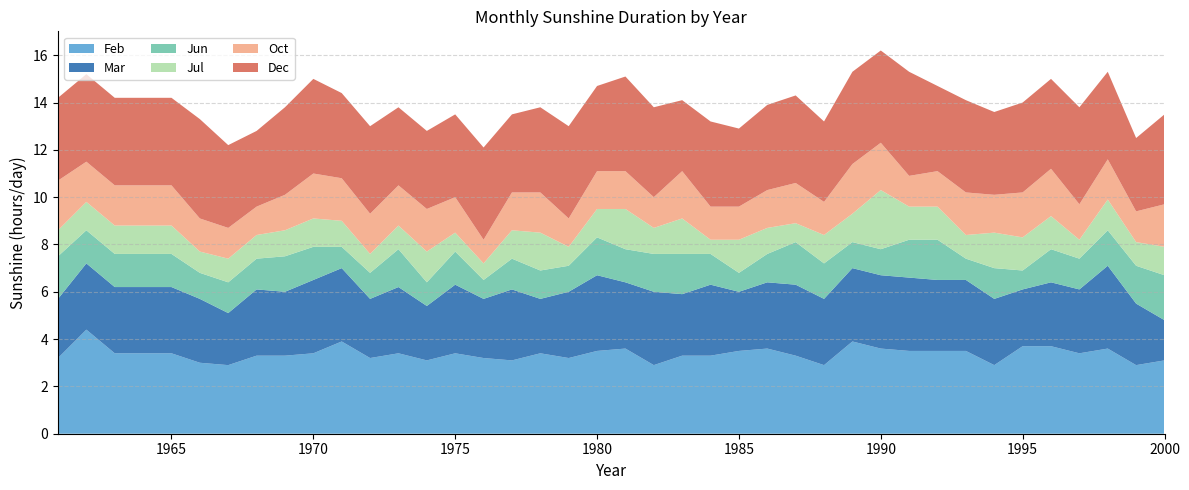

Reading left to right, transcribe all the data shown in this chart.

Feb: 1961=3.2	1962=4.4	1963=3.4	1964=3.4	1965=3.4	1966=3.0	1967=2.9	1968=3.3	1969=3.3	1970=3.4	1971=3.9	1972=3.2	1973=3.4	1974=3.1	1975=3.4	1976=3.2	1977=3.1	1978=3.4	1979=3.2	1980=3.5	1981=3.6	1982=2.9	1983=3.3	1984=3.3	1985=3.5	1986=3.6	1987=3.3	1988=2.9	1989=3.9	1990=3.6	1991=3.5	1992=3.5	1993=3.5	1994=2.9	1995=3.7	1996=3.7	1997=3.4	1998=3.6	1999=2.9	2000=3.1
Mar: 1961=2.5	1962=2.8	1963=2.8	1964=2.8	1965=2.8	1966=2.7	1967=2.2	1968=2.8	1969=2.7	1970=3.1	1971=3.1	1972=2.5	1973=2.8	1974=2.3	1975=2.9	1976=2.5	1977=3.0	1978=2.3	1979=2.8	1980=3.2	1981=2.8	1982=3.1	1983=2.6	1984=3.0	1985=2.5	1986=2.8	1987=3.0	1988=2.8	1989=3.1	1990=3.1	1991=3.1	1992=3.0	1993=3.0	1994=2.8	1995=2.4	1996=2.7	1997=2.7	1998=3.5	1999=2.6	2000=1.7
Jun: 1961=1.8	1962=1.4	1963=1.4	1964=1.4	1965=1.4	1966=1.1	1967=1.3	1968=1.3	1969=1.5	1970=1.4	1971=0.9	1972=1.1	1973=1.6	1974=1.0	1975=1.4	1976=0.8	1977=1.3	1978=1.2	1979=1.1	1980=1.6	1981=1.4	1982=1.6	1983=1.7	1984=1.3	1985=0.8	1986=1.2	1987=1.8	1988=1.5	1989=1.1	1990=1.1	1991=1.6	1992=1.7	1993=0.9	1994=1.3	1995=0.8	1996=1.4	1997=1.3	1998=1.5	1999=1.6	2000=1.9
Jul: 1961=1.1	1962=1.2	1963=1.2	1964=1.2	1965=1.2	1966=0.9	1967=1.0	1968=1.0	1969=1.1	1970=1.2	1971=1.1	1972=0.8	1973=1.0	1974=1.3	1975=0.8	1976=0.7	1977=1.2	1978=1.6	1979=0.8	1980=1.2	1981=1.7	1982=1.1	1983=1.5	1984=0.6	1985=1.4	1986=1.1	1987=0.8	1988=1.2	1989=1.2	1990=2.5	1991=1.4	1992=1.4	1993=1.0	1994=1.5	1995=1.4	1996=1.4	1997=0.8	1998=1.3	1999=1.0	2000=1.2
Oct: 1961=2.1	1962=1.7	1963=1.7	1964=1.7	1965=1.7	1966=1.4	1967=1.3	1968=1.2	1969=1.5	1970=1.9	1971=1.8	1972=1.7	1973=1.7	1974=1.8	1975=1.5	1976=1.0	1977=1.6	1978=1.7	1979=1.2	1980=1.6	1981=1.6	1982=1.3	1983=2.0	1984=1.4	1985=1.4	1986=1.6	1987=1.7	1988=1.4	1989=2.1	1990=2.0	1991=1.3	1992=1.5	1993=1.8	1994=1.6	1995=1.9	1996=2.0	1997=1.5	1998=1.7	1999=1.3	2000=1.8
Dec: 1961=3.5	1962=3.7	1963=3.7	1964=3.7	1965=3.7	1966=4.2	1967=3.5	1968=3.2	1969=3.7	1970=4.0	1971=3.6	1972=3.7	1973=3.3	1974=3.3	1975=3.5	1976=3.9	1977=3.3	1978=3.6	1979=3.9	1980=3.6	1981=4.0	1982=3.8	1983=3.0	1984=3.6	1985=3.3	1986=3.6	1987=3.7	1988=3.4	1989=3.9	1990=3.9	1991=4.4	1992=3.6	1993=3.9	1994=3.5	1995=3.8	1996=3.8	1997=4.1	1998=3.7	1999=3.1	2000=3.8